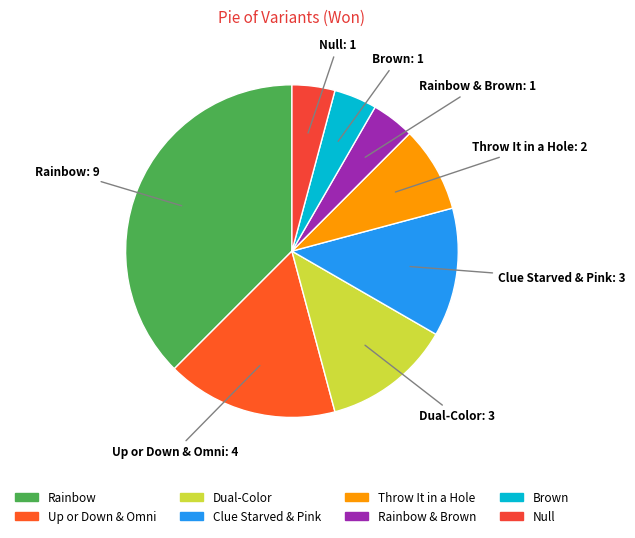

To the nearest percent, what is the average slice percentage?

12%